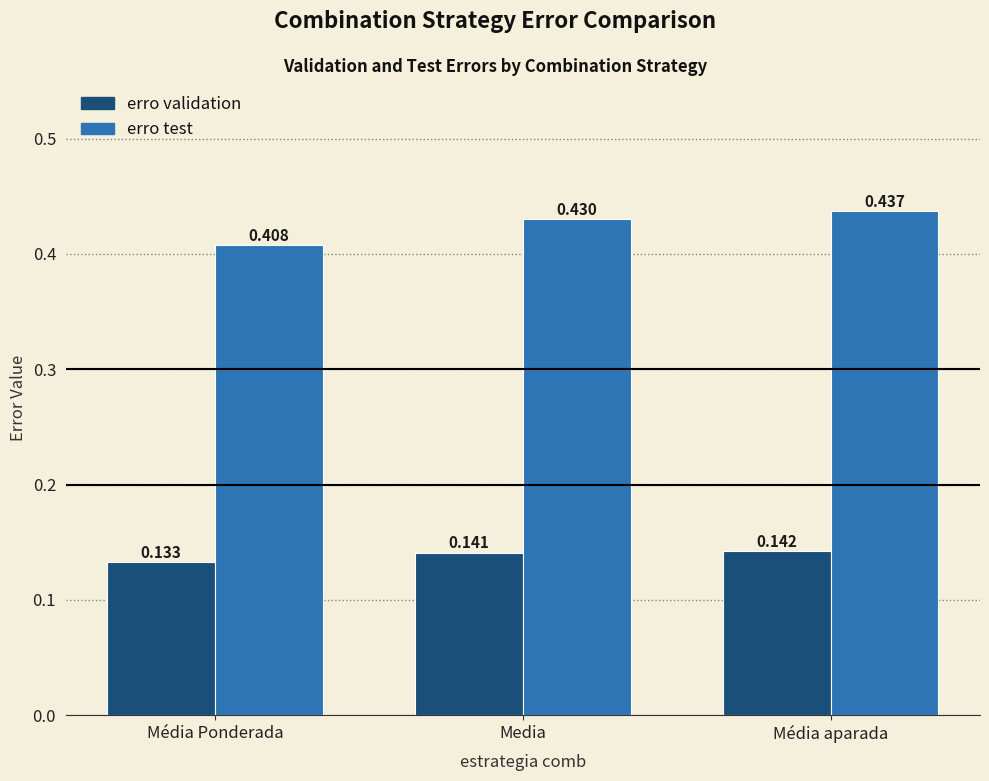

Which category has the highest value in the erro test series?

Média aparada